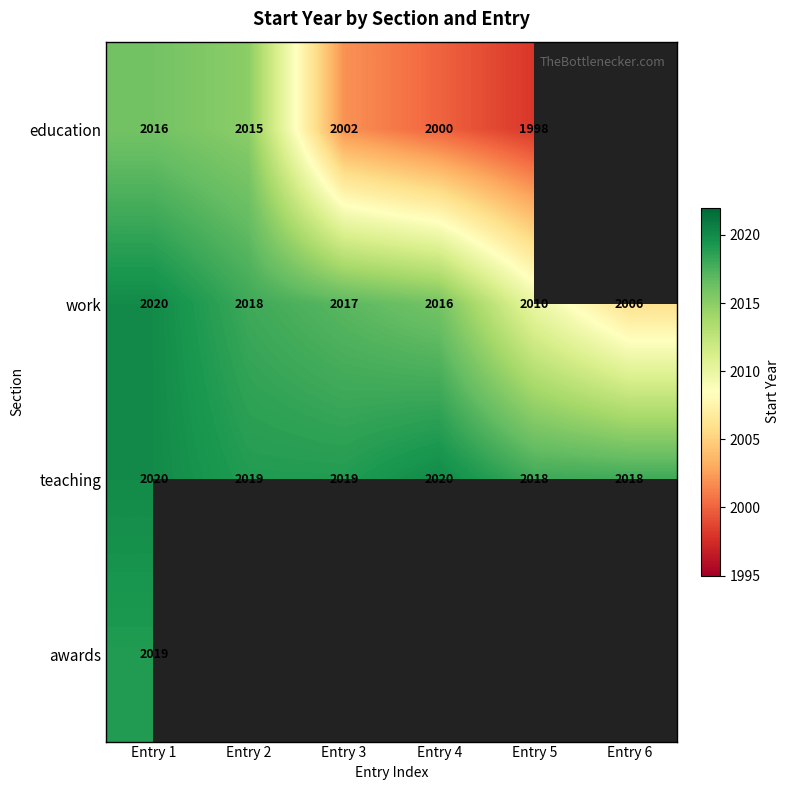

Which has a higher value, Entry 6 or Entry 1?

Entry 1